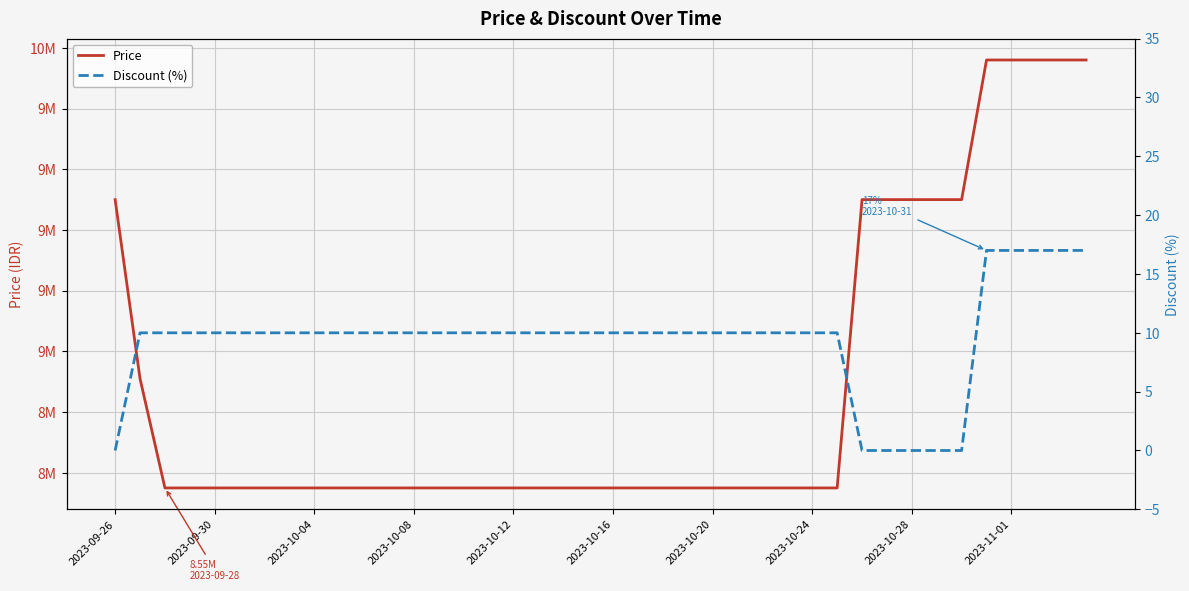

What is the difference between the Price values at 31 and 35?

460000